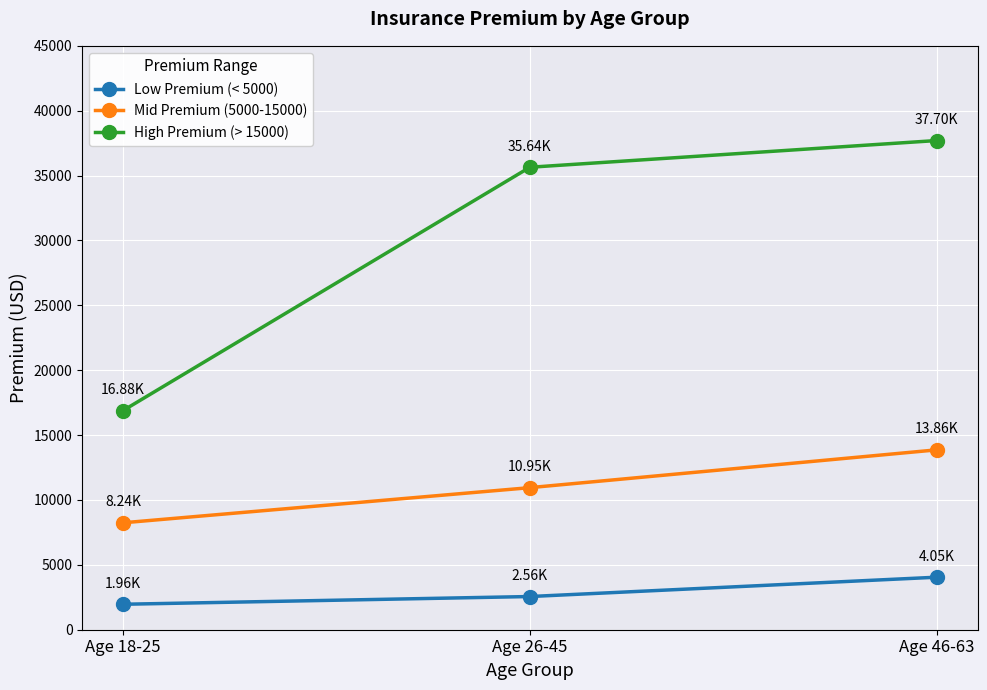

The Low Premium (< 5000) series shows 3469.5 at Age 18-25. True or false?

False